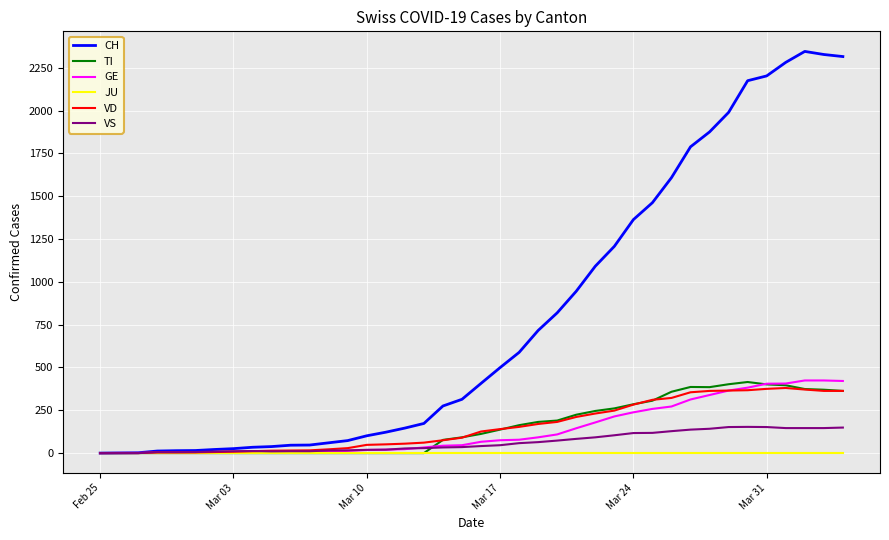

What is the greatest value displayed?

2345